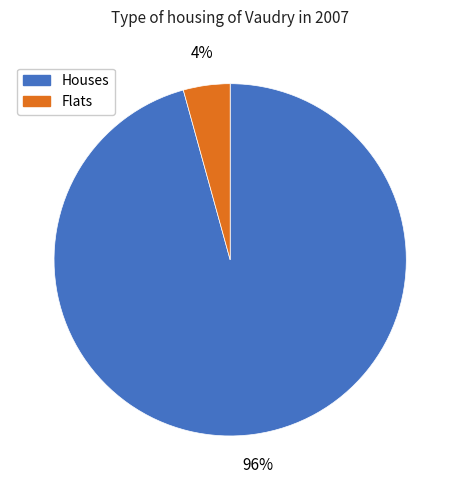

Is there a majority slice in this chart?

Yes